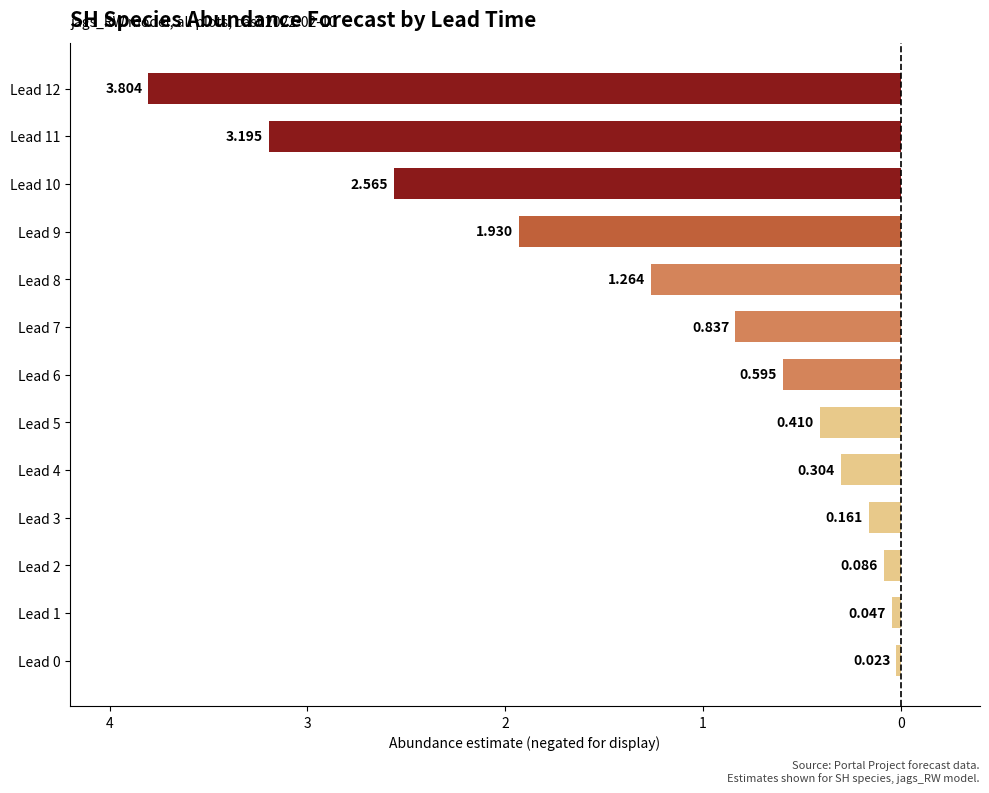

Where is the data nearest to the value -1?

Lead 7